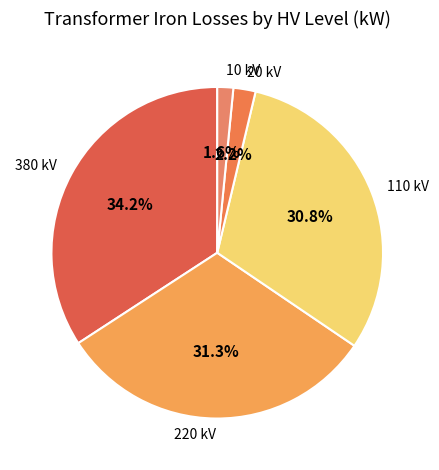

What percentage is the 110 kV slice, to the nearest percent?

31%